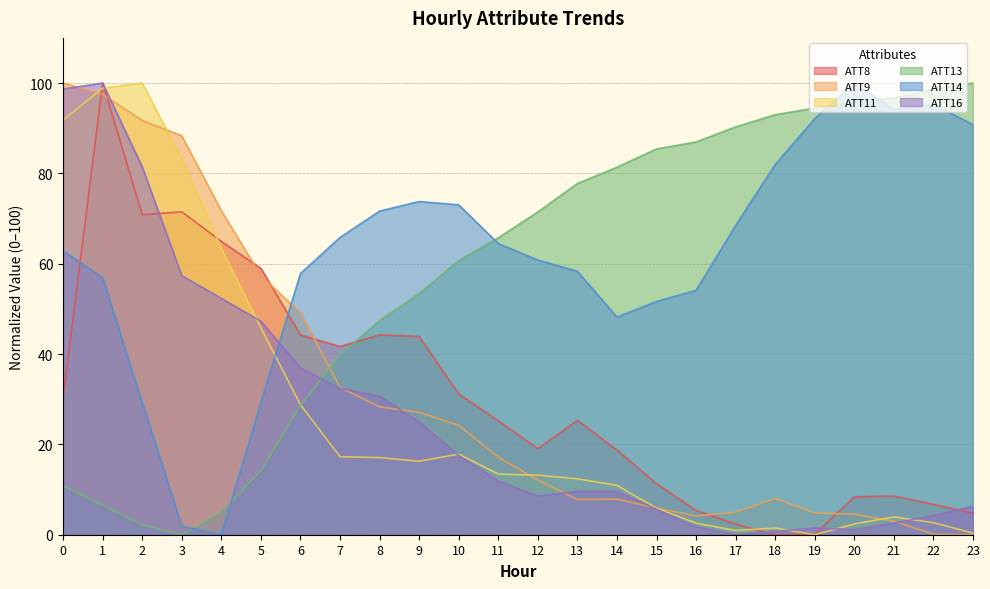

What is the total value across all series at 14?

176.7